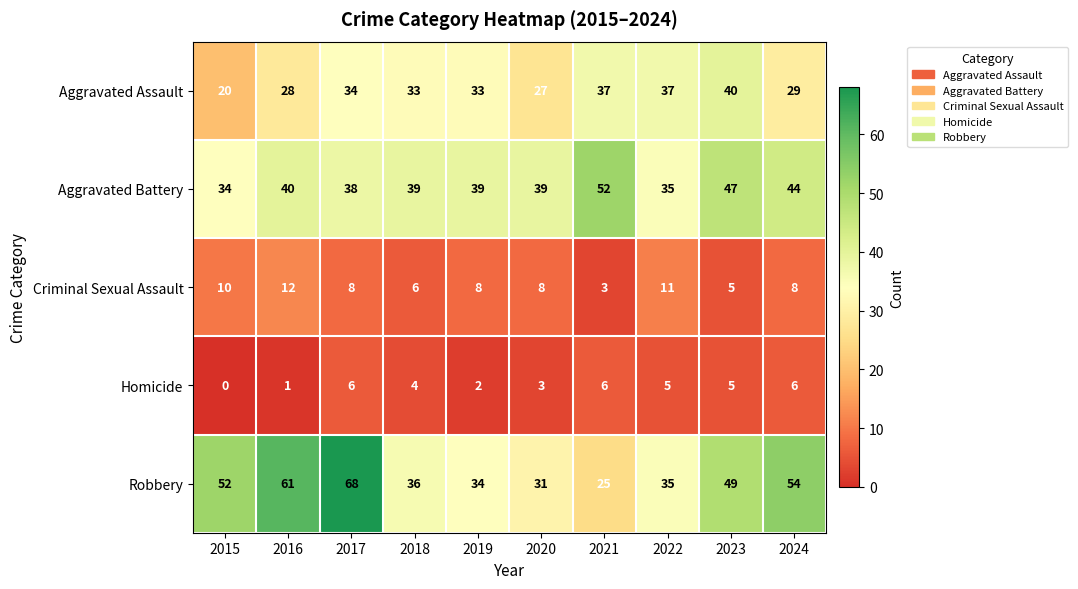

Rank the series at 2015 from lowest to highest value.

Homicide, Criminal Sexual Assault, Aggravated Assault, Aggravated Battery, Robbery